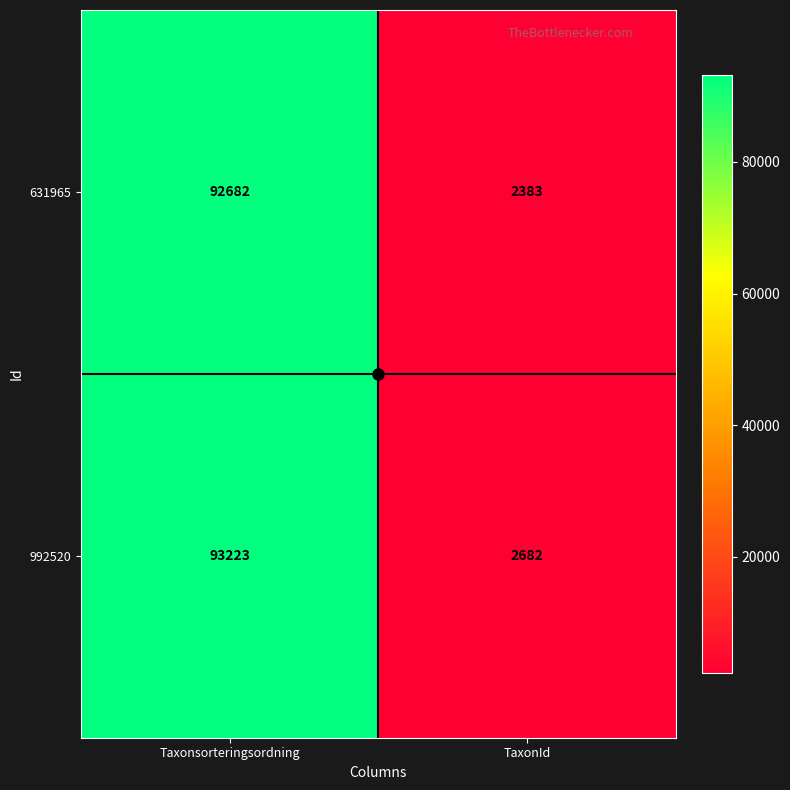

What is the spread (max minus min) of values at TaxonId?

299